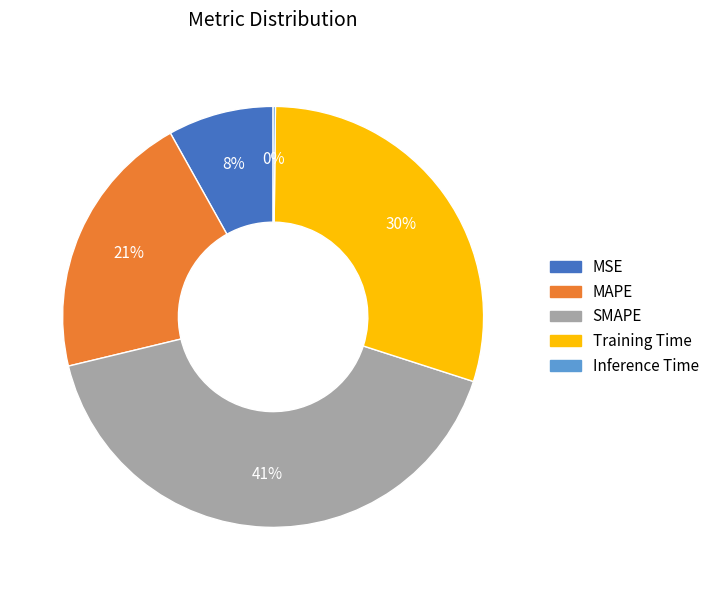

Is there any slice that represents more than half of the pie?

No